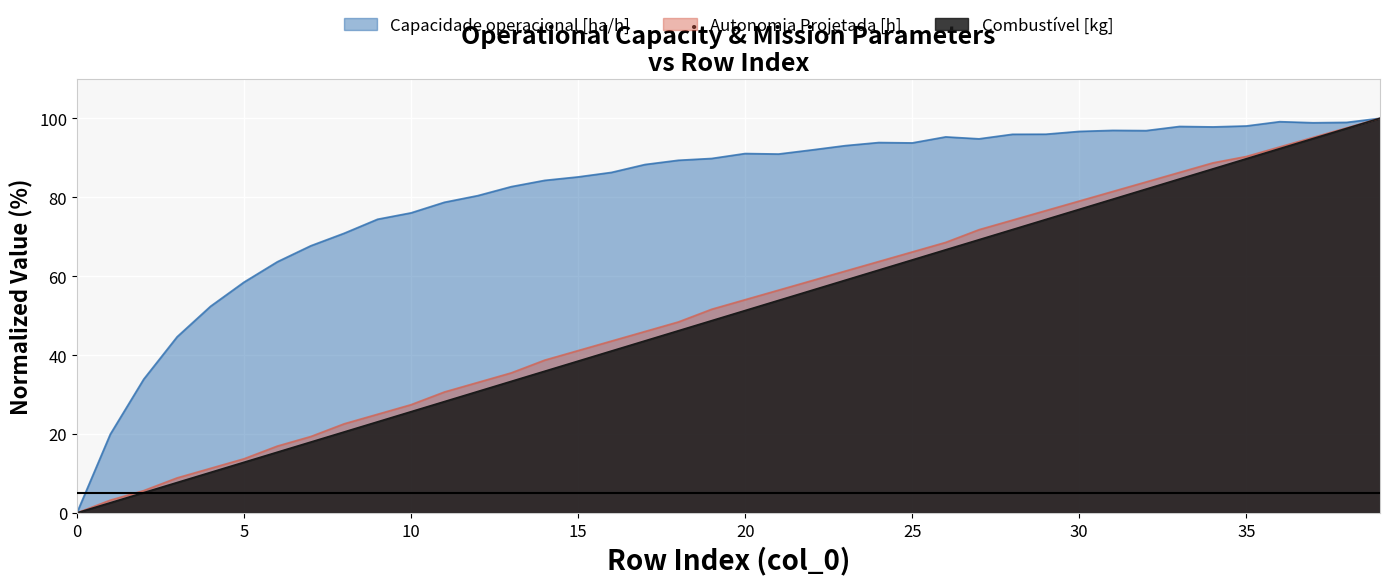

True or false: Combustível [kg] has a value of 38.5 at 15.

True